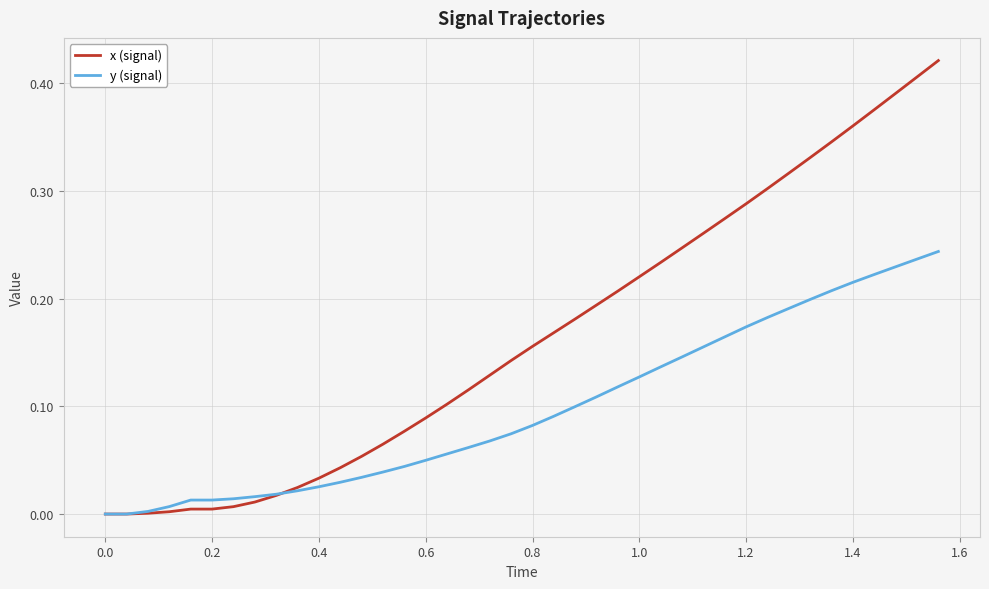

Which series has the largest total across all categories?

x (signal)